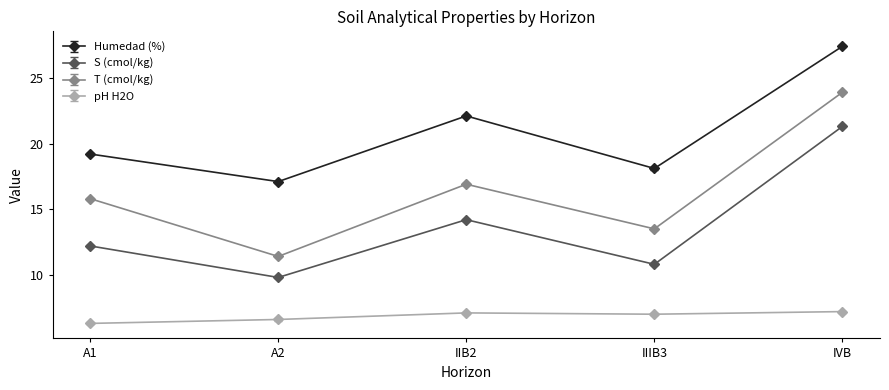

How many interior local valleys does the Humedad (%) series have?

2